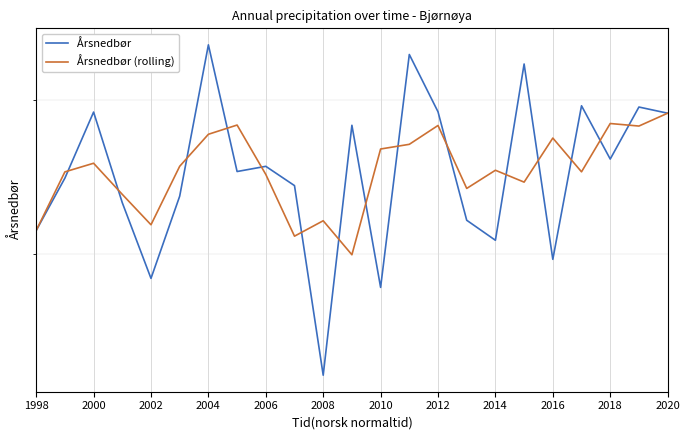

Between 2000 and 18, which is larger?

2000